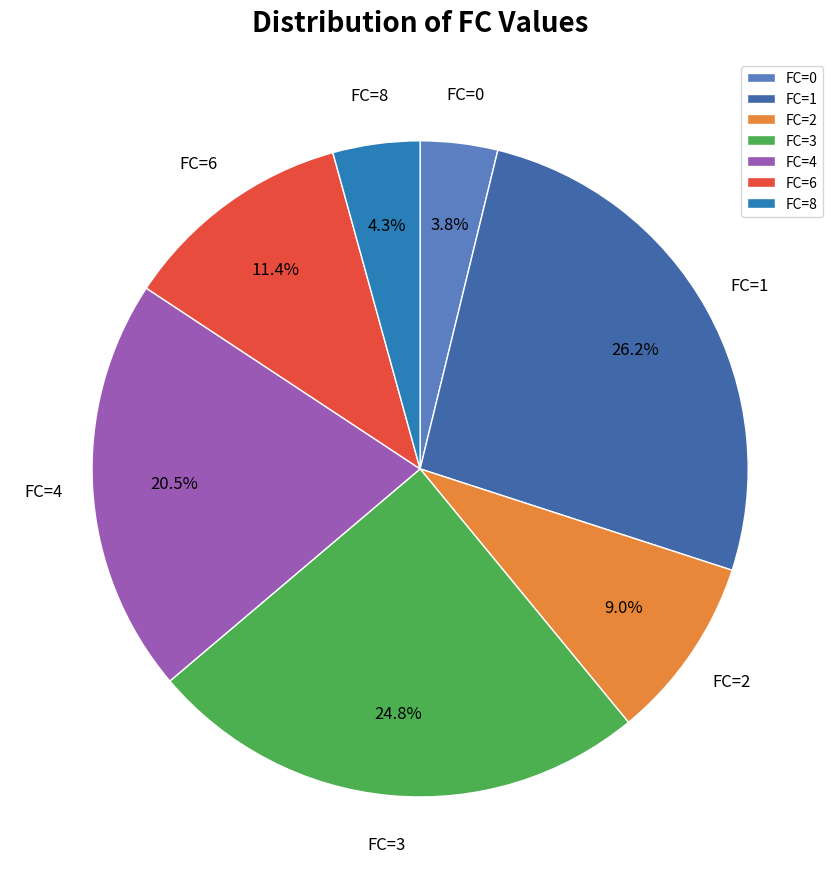

To the nearest percent, what percentage of the pie is FC=8?

4%